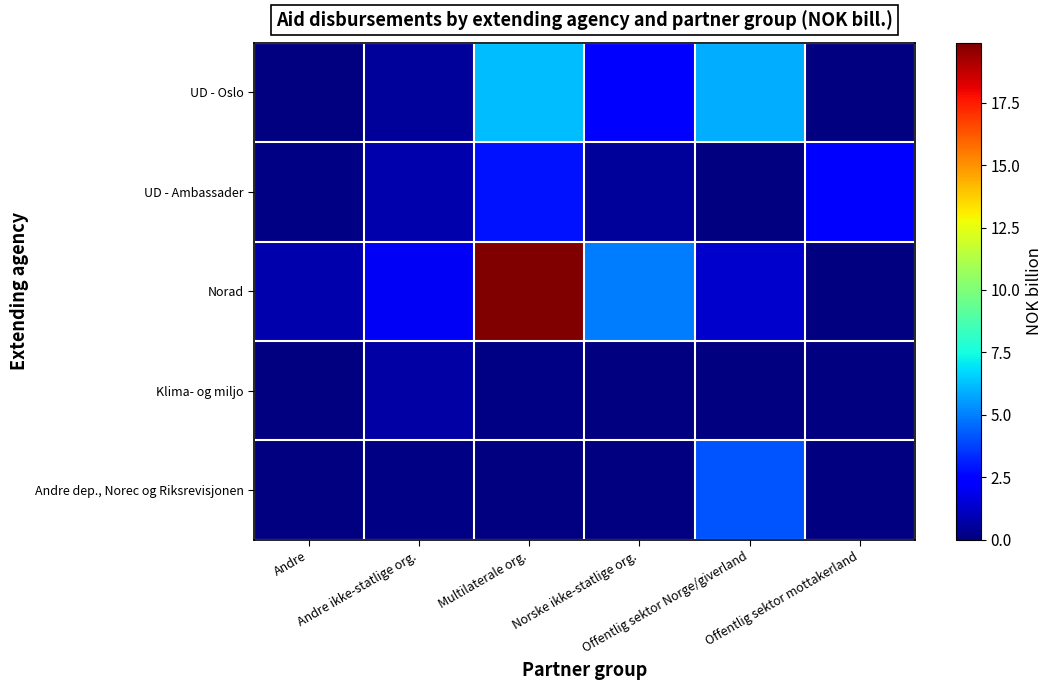

Reading left to right, what are all the values shown in this chart?

Andre dep., Norec og Riksrevisjonen: Andre=0.0	Andre ikke-statlige org.=0.1	Multilaterale org.=0.1	Norske ikke-statlige org.=0.0	Offentlig sektor Norge/giverland=4.2	Offentlig sektor mottakerland=0.0
Klima- og miljo: Andre=0.1	Andre ikke-statlige org.=0.7	Multilaterale org.=0.1	Norske ikke-statlige org.=0.0	Offentlig sektor Norge/giverland=0.0	Offentlig sektor mottakerland=0.0
Norad: Andre=0.8	Andre ikke-statlige org.=2.0	Multilaterale org.=19.9	Norske ikke-statlige org.=4.9	Offentlig sektor Norge/giverland=1.4	Offentlig sektor mottakerland=0.1
UD - Ambassader: Andre=0.2	Andre ikke-statlige org.=0.8	Multilaterale org.=2.8	Norske ikke-statlige org.=0.5	Offentlig sektor Norge/giverland=0.0	Offentlig sektor mottakerland=2.2
UD - Oslo: Andre=0.0	Andre ikke-statlige org.=0.5	Multilaterale org.=6.2	Norske ikke-statlige org.=2.2	Offentlig sektor Norge/giverland=5.8	Offentlig sektor mottakerland=0.0